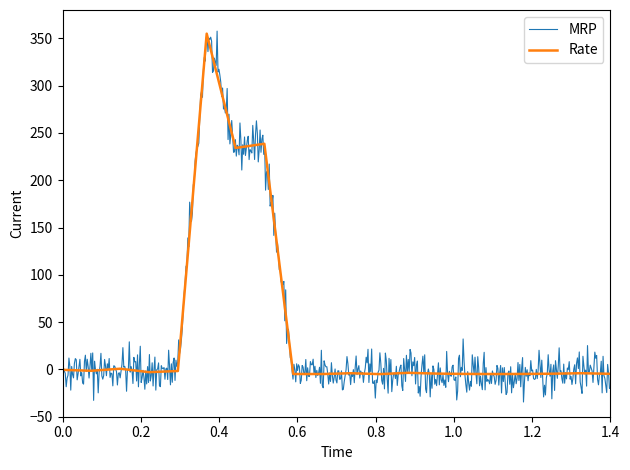

What is the maximum value for Rate?

355.0